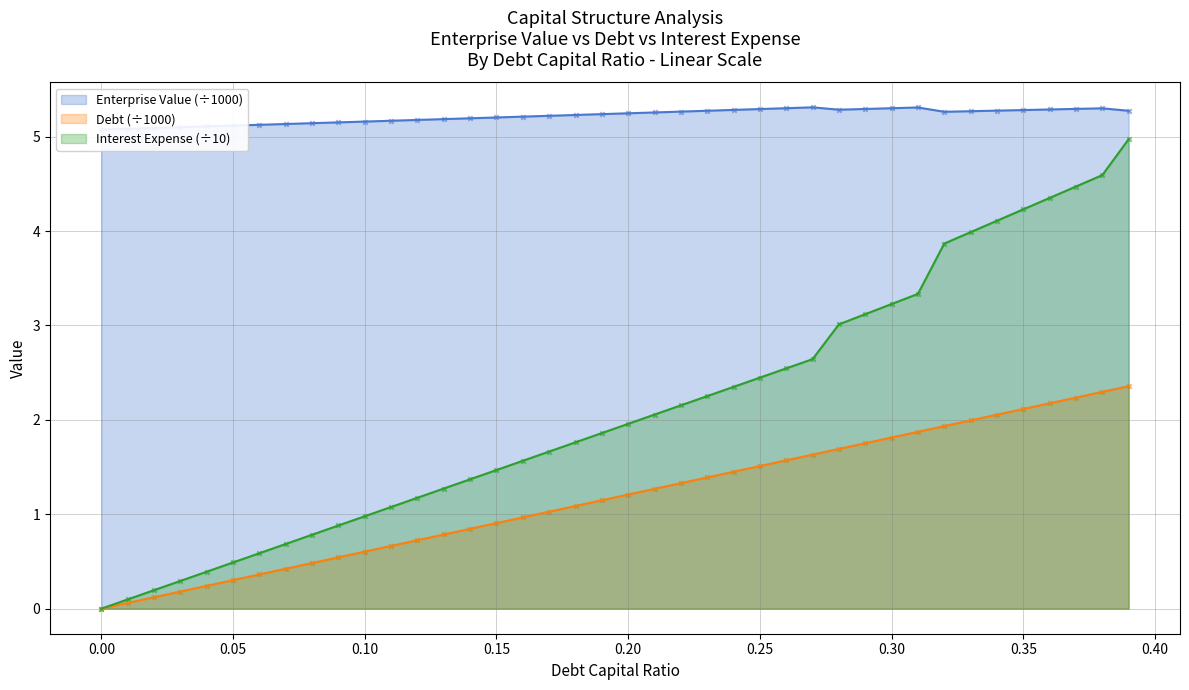

Is it true that Debt (÷1000) equals 2.5 at 0.25?

False